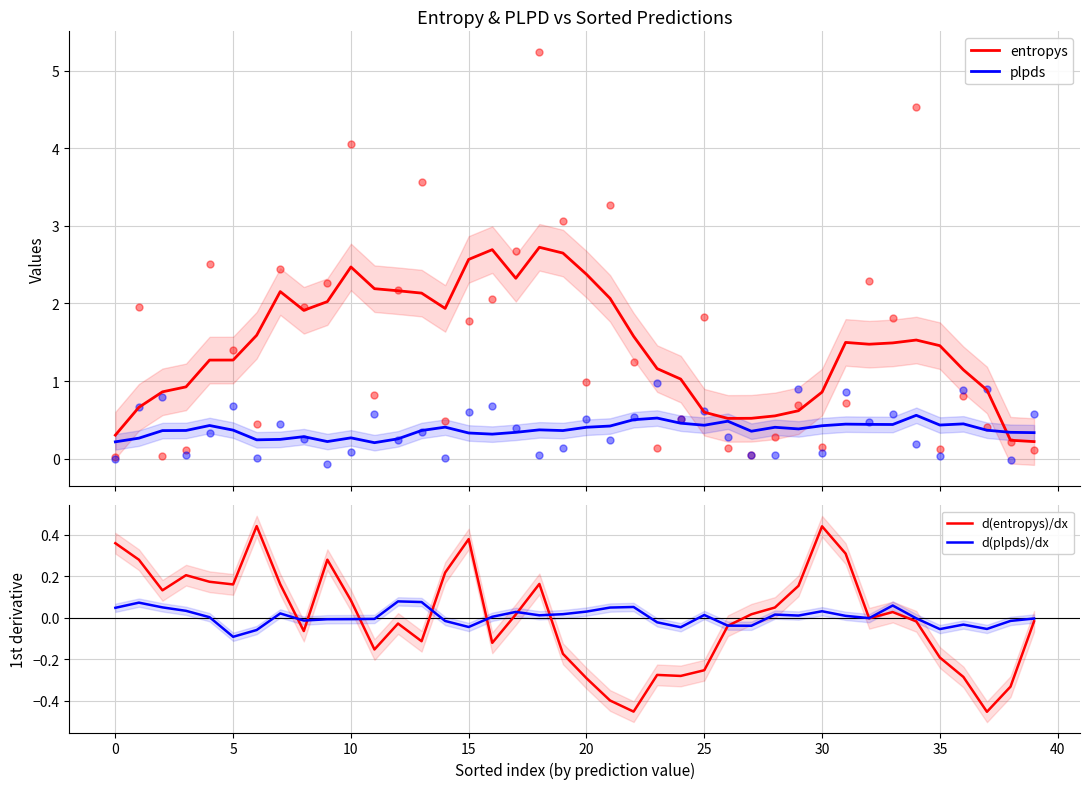

What is the maximum value for entropys?

2.7